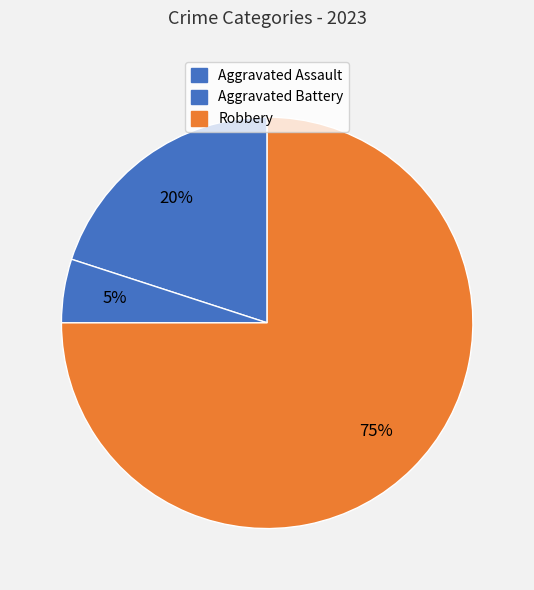

Does any single category account for the majority?

Yes